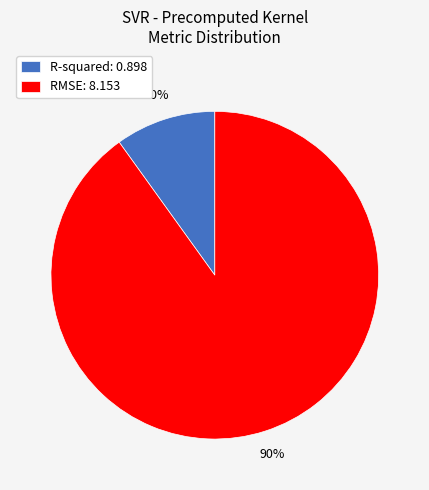

To the nearest percent, what portion does R-squared represent?

10%